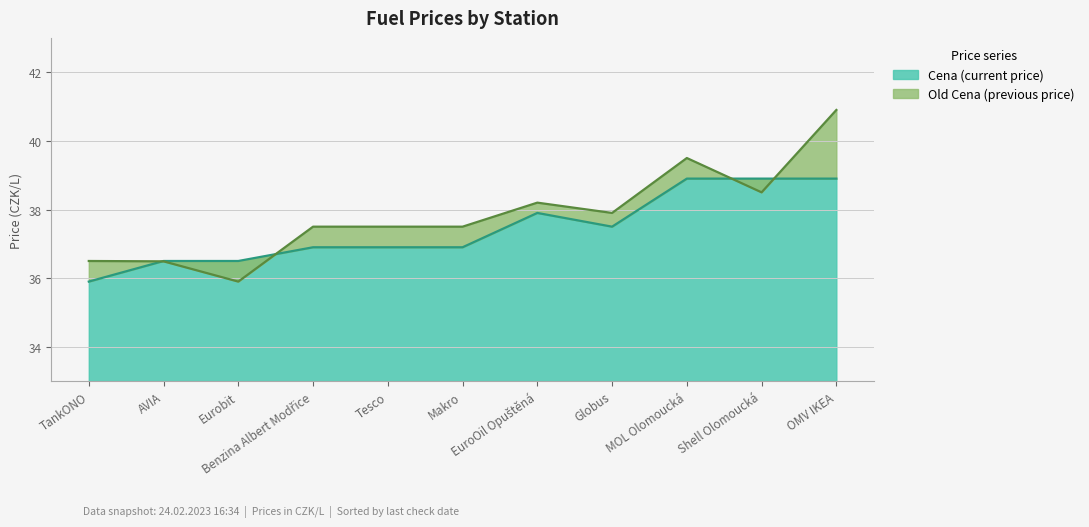

What is the sum of all Old Cena values?

416.4